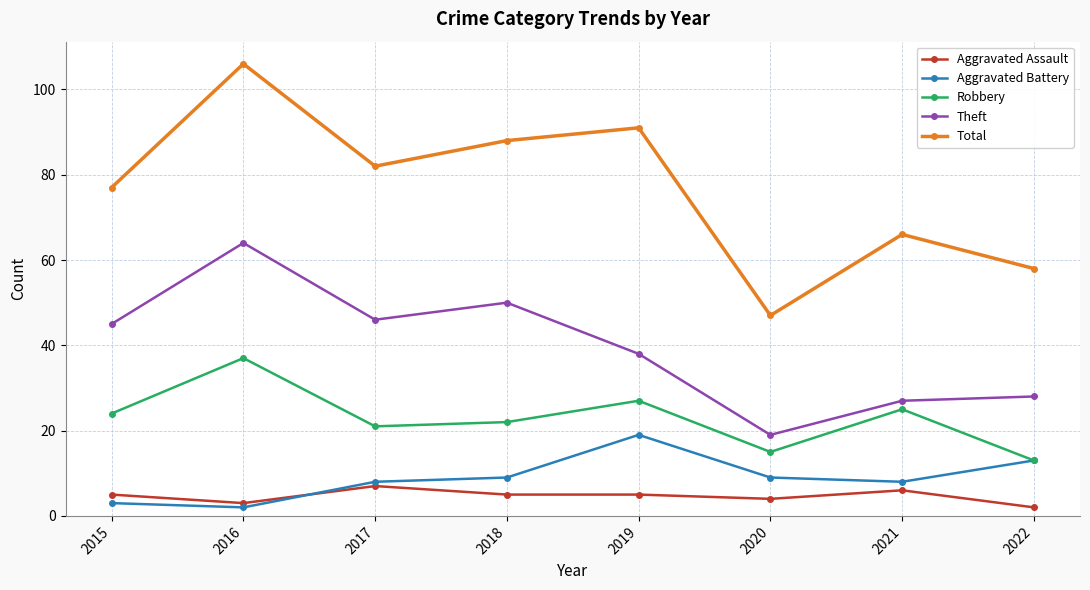

Which series has the largest total across all categories?

Total